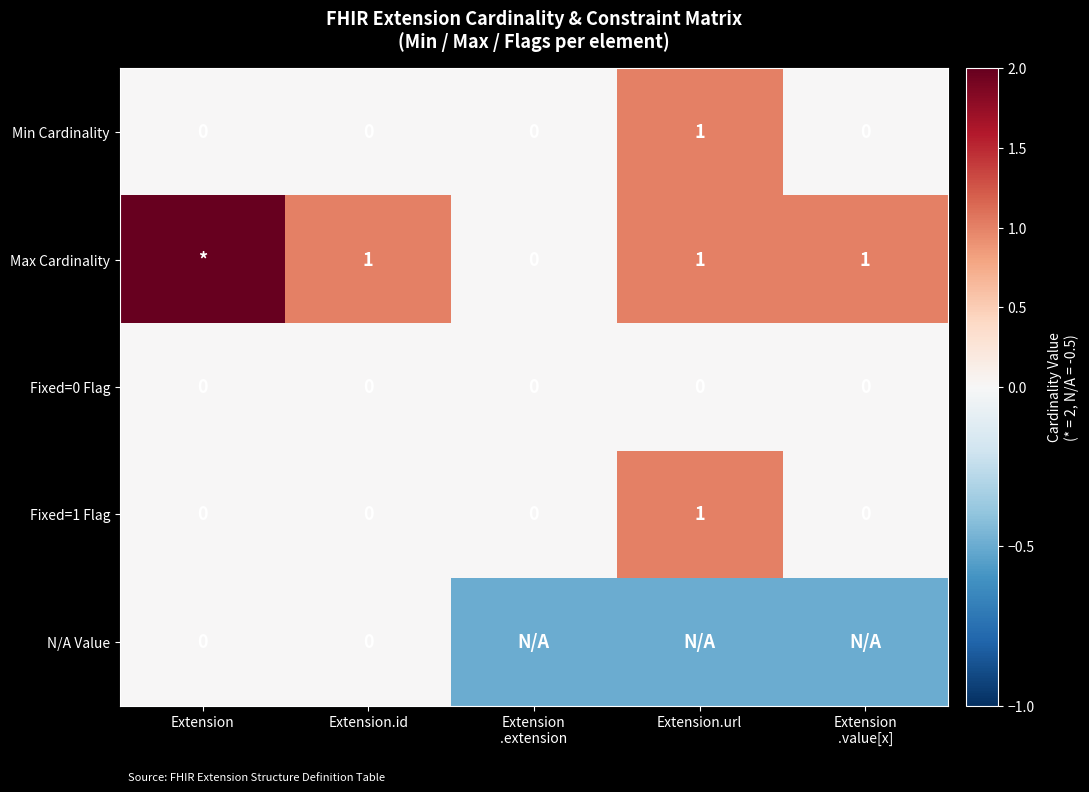

What is the spread (max minus min) of values at Extension.id?

1.0